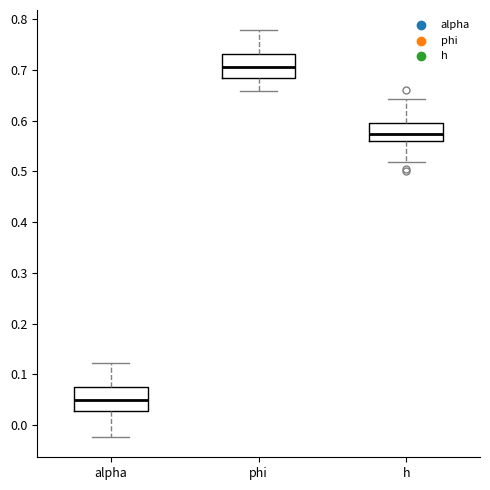

Reading left to right, transcribe this box plot: for each box, give where its median line is, the range the box spans, and where its two whiskers end, as read against the y-axis. The values are not printed on the chart, so give them approximately, as read against the axis.

alpha: median 0.05, box 0.03 to 0.07, whiskers -0.02 to 0.12
phi: median 0.71, box 0.68 to 0.73, whiskers 0.66 to 0.78
h: median 0.57, box 0.56 to 0.60, whiskers 0.52 to 0.64